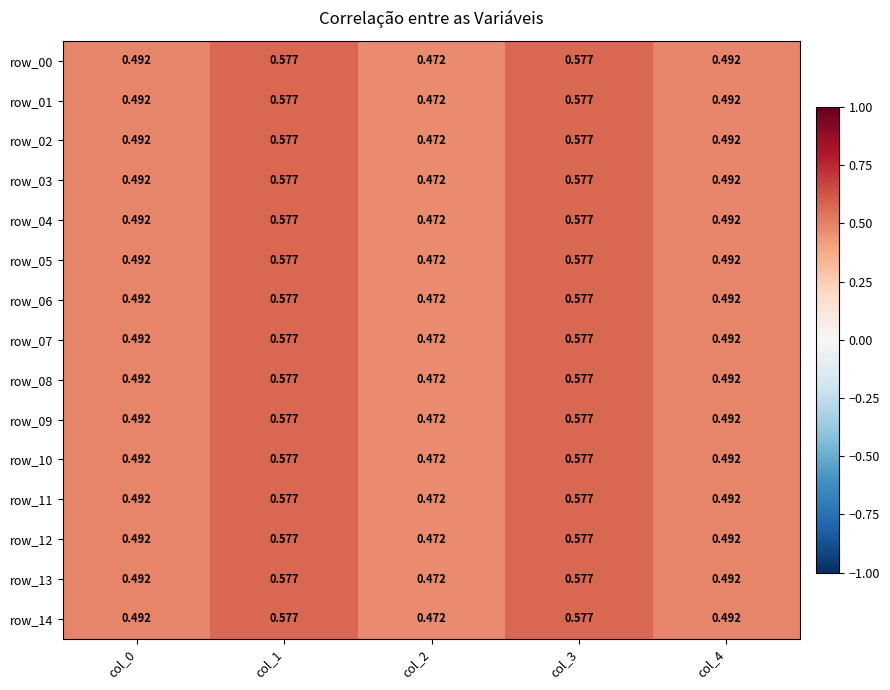

Is the value of row_08 at col_0 greater than the value of row_07 at col_2?

Yes